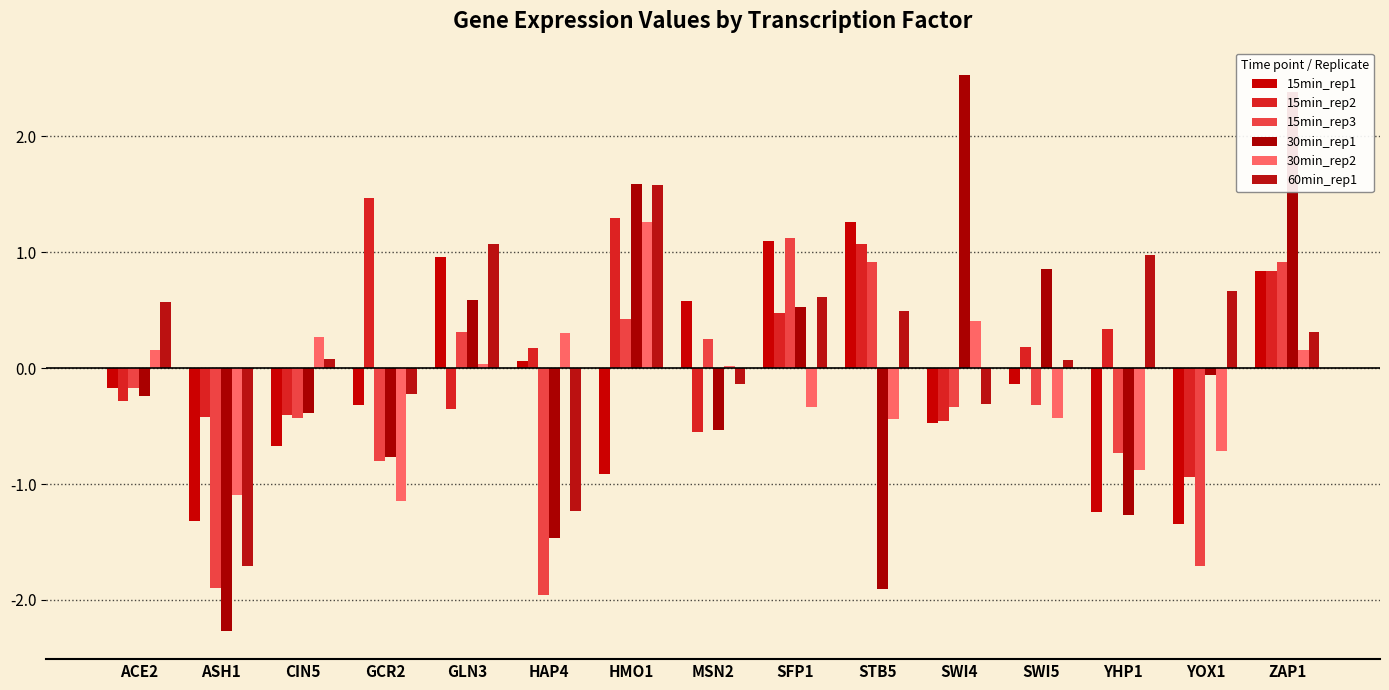

How many groups of bars are there?

15